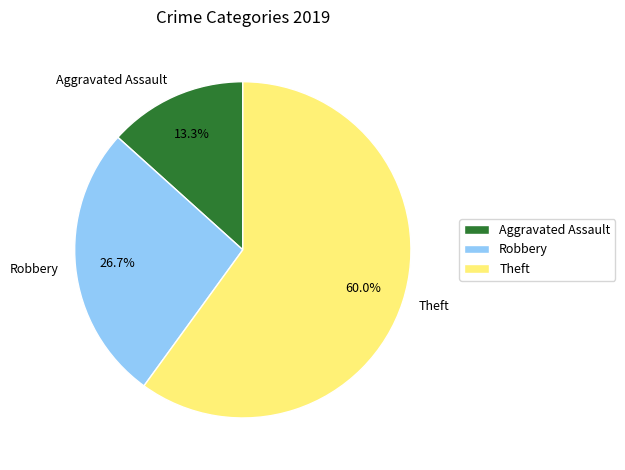

Which slice is the smallest?

Aggravated Assault